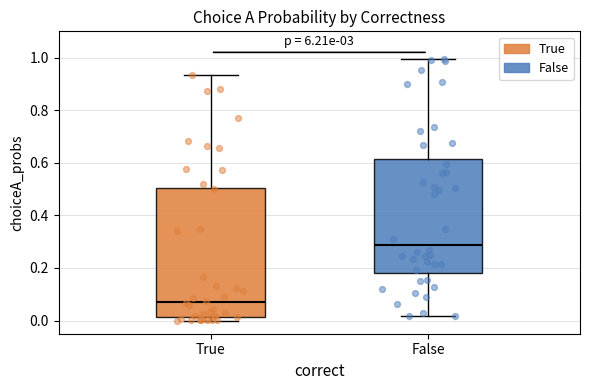

Which box is the tallest, from its lower edge to its upper edge?

True